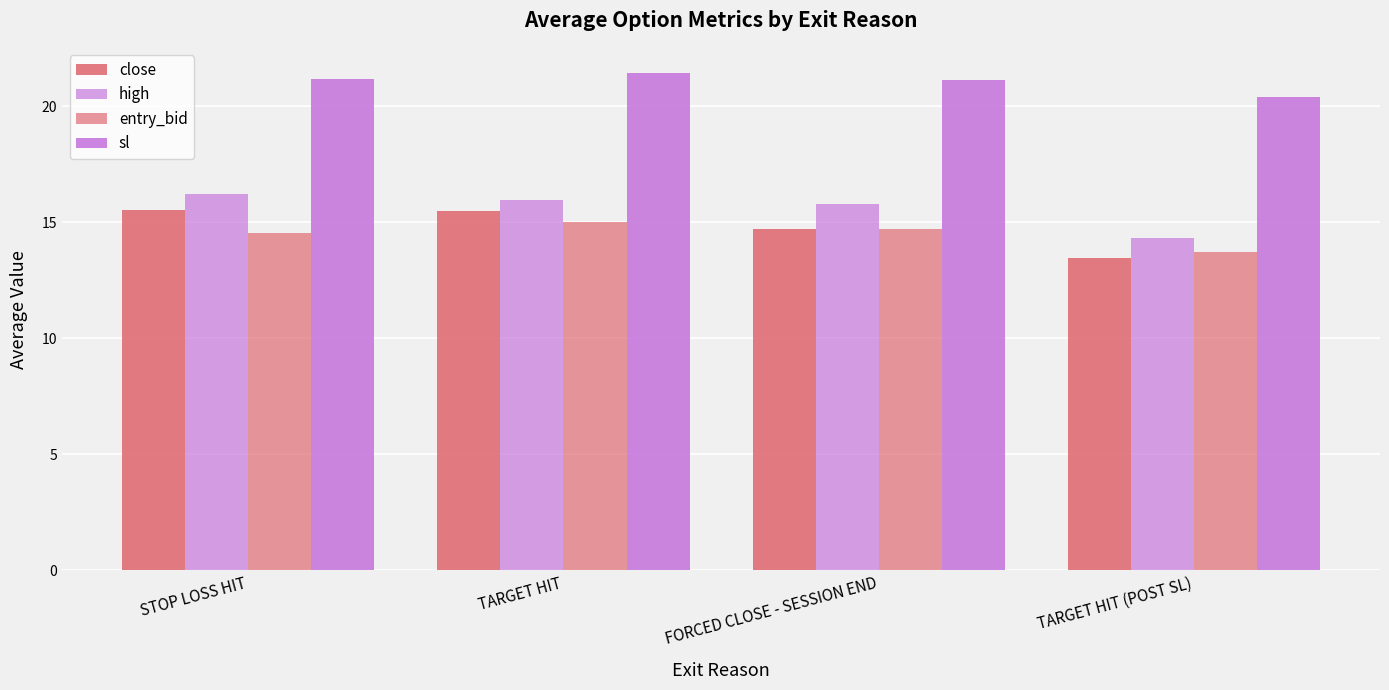

What is the value of the entry_bid bar at the 4th from the left?

13.7